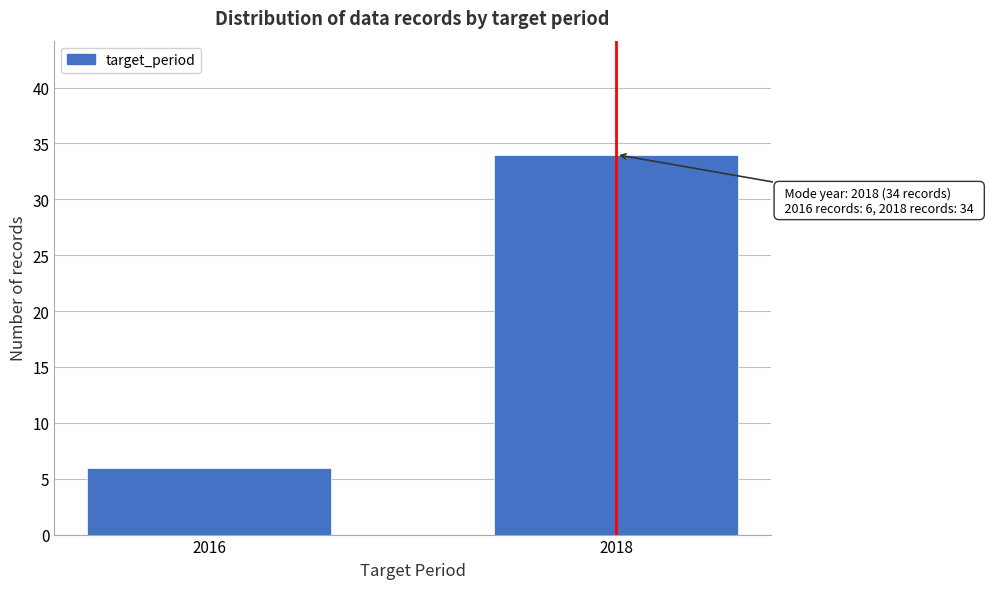

Reading left to right, what are all the values shown in this chart?

6	34